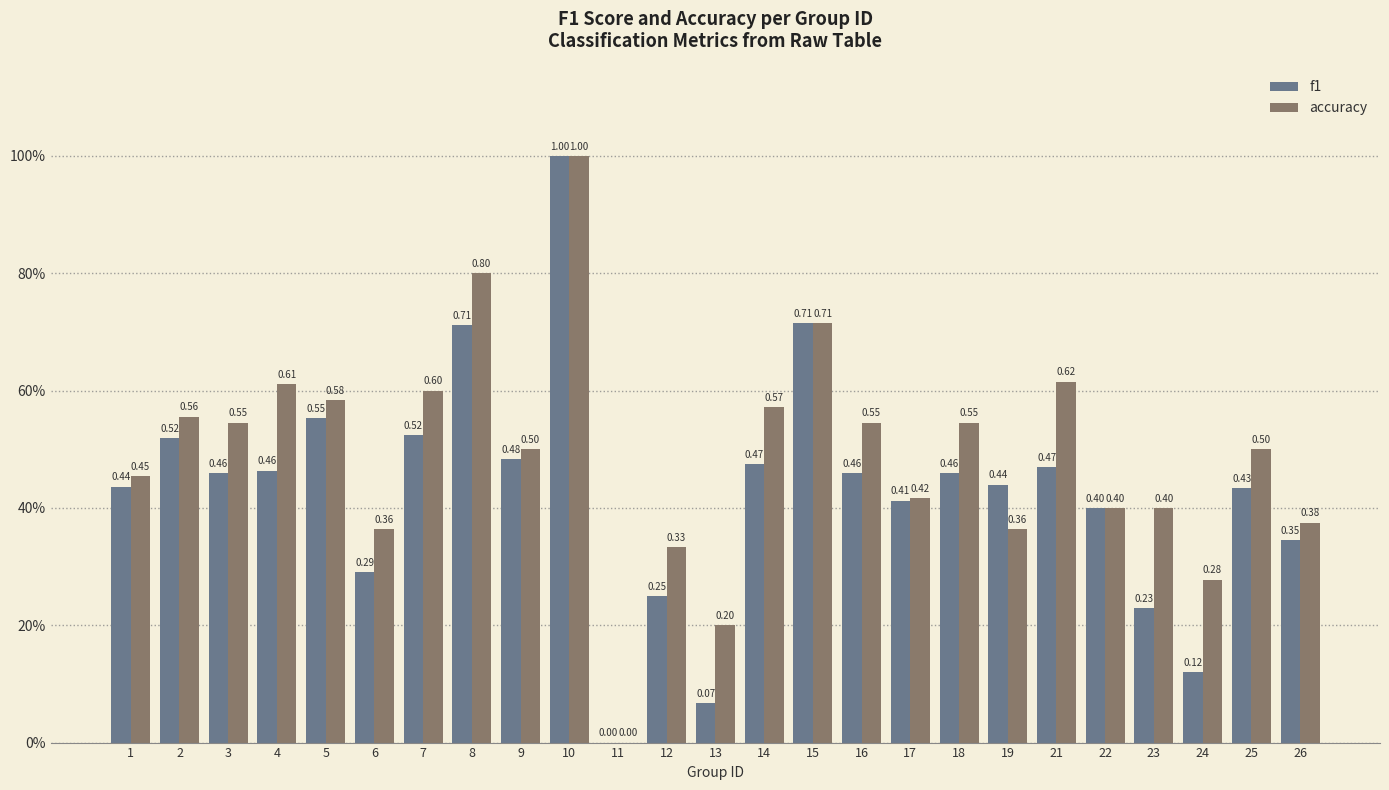

Reading right to left, what are all the values shown in this chart?

f1: 0.3	0.4	0.1	0.2	0.4	0.5	0.4	0.5	0.4	0.5	0.7	0.5	0.1	0.2	0.0	1.0	0.5	0.7	0.5	0.3	0.6	0.5	0.5	0.5	0.4
accuracy: 0.4	0.5	0.3	0.4	0.4	0.6	0.4	0.5	0.4	0.5	0.7	0.6	0.2	0.3	0.0	1.0	0.5	0.8	0.6	0.4	0.6	0.6	0.5	0.6	0.5